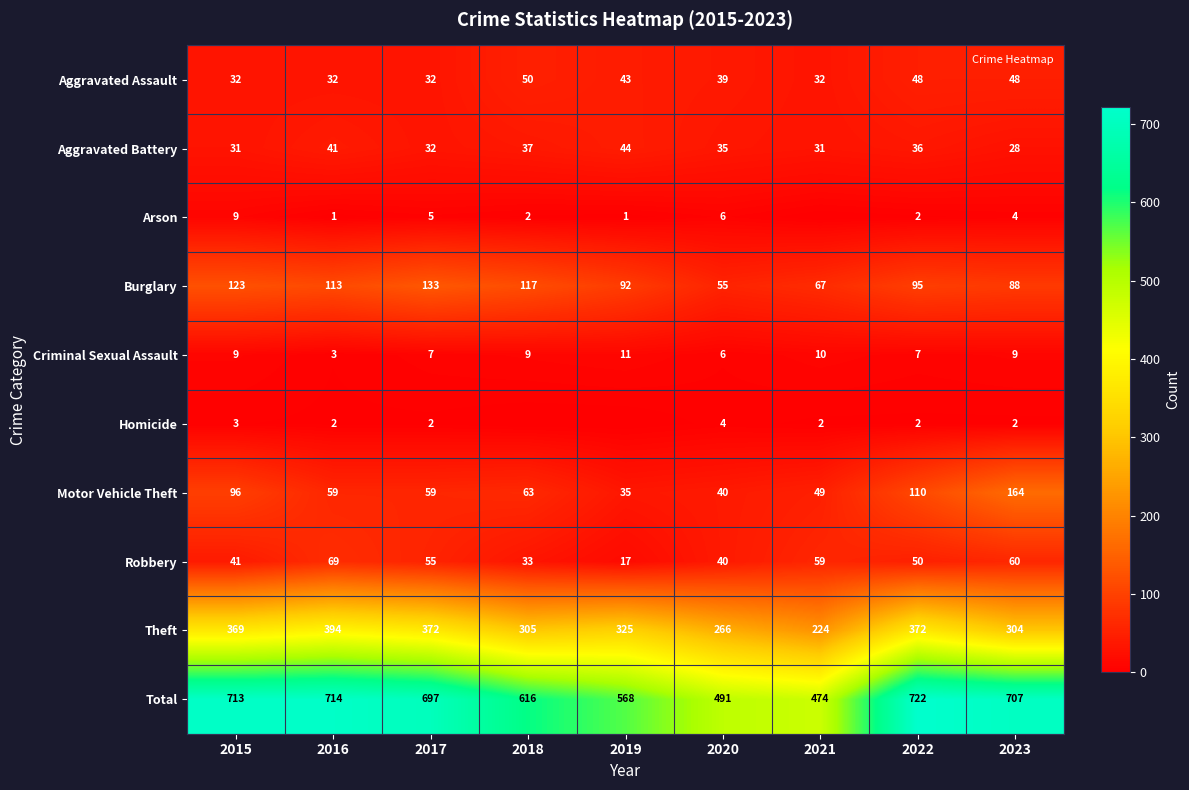

At which label does Aggravated Assault first exceed 39?

2018